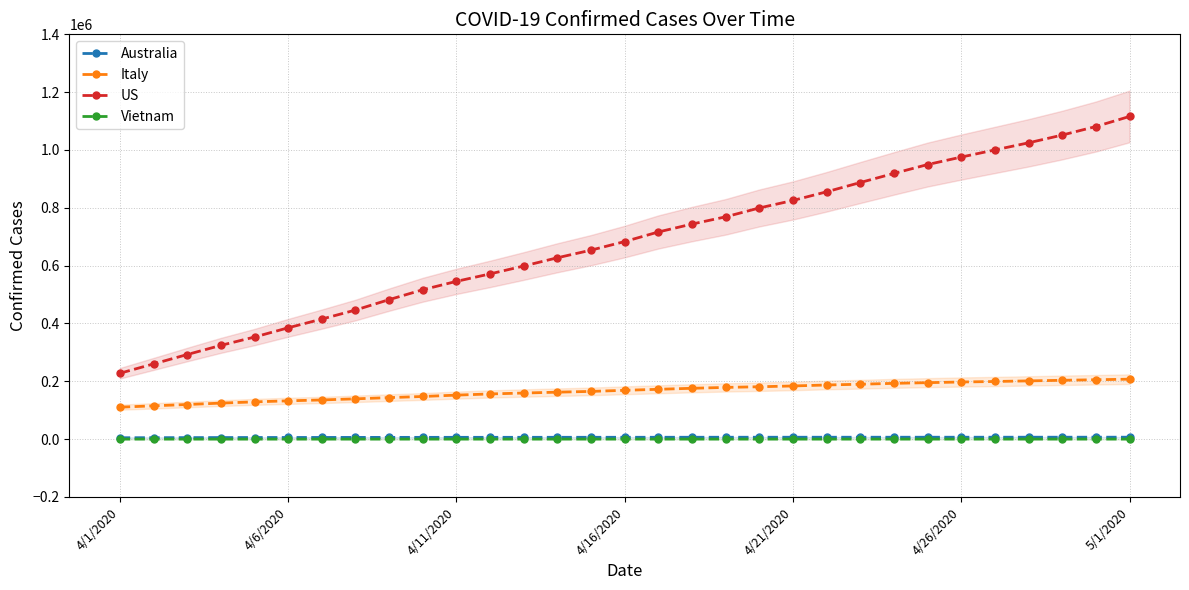

True or false: Australia has a value of 6677 at 23.

True